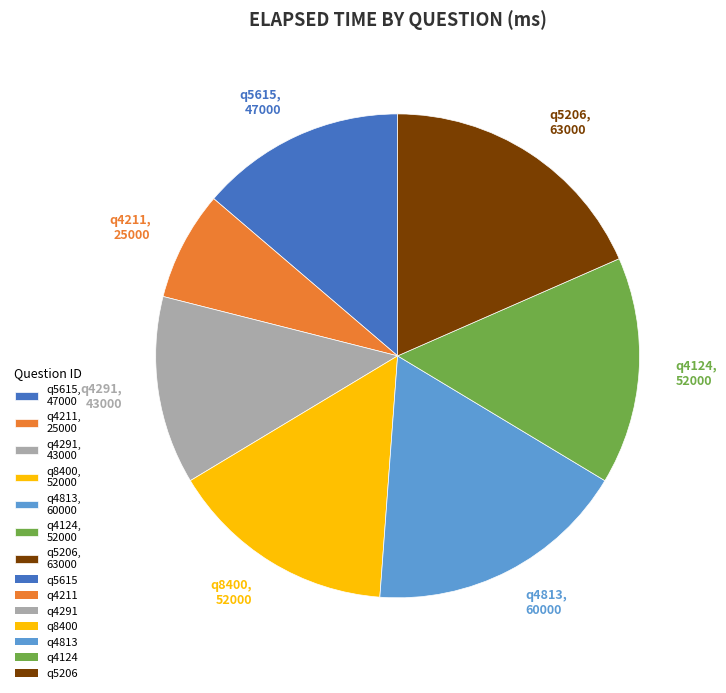

Is there any slice that represents more than half of the pie?

No